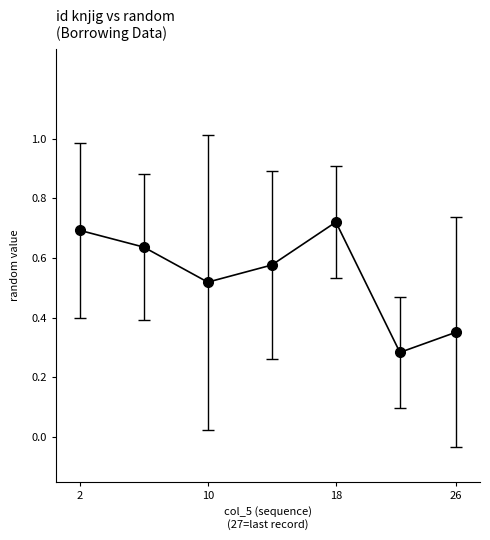

How many lines are shown in the chart?

1